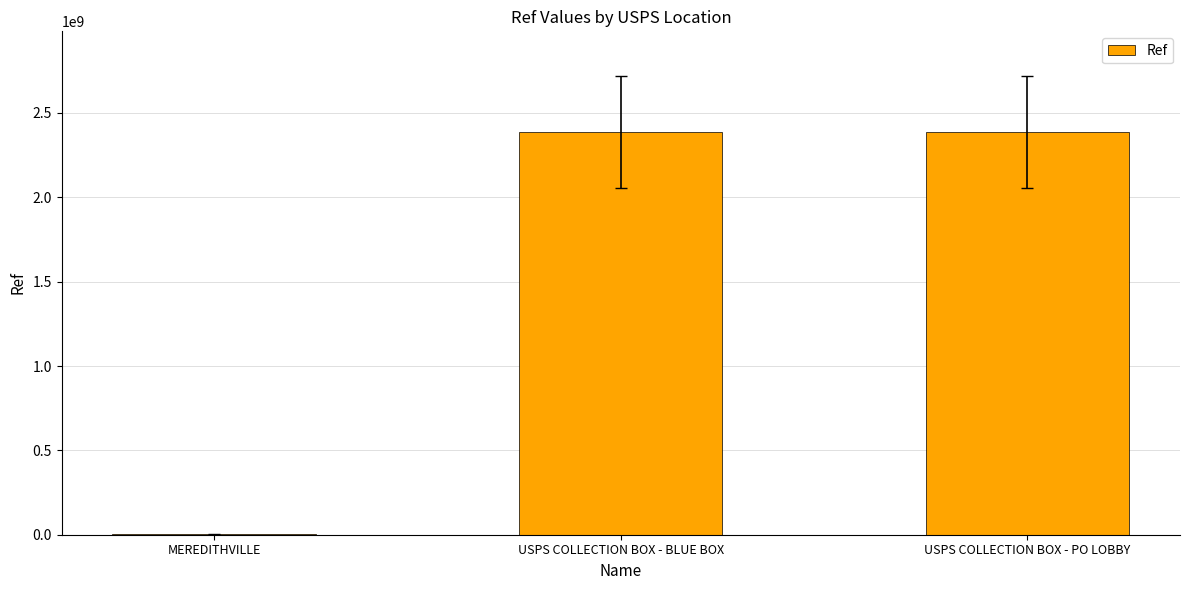

Approximately how many times larger is the value at USPS COLLECTION BOX - BLUE BOX compared to USPS COLLECTION BOX - PO LOBBY?

1.0